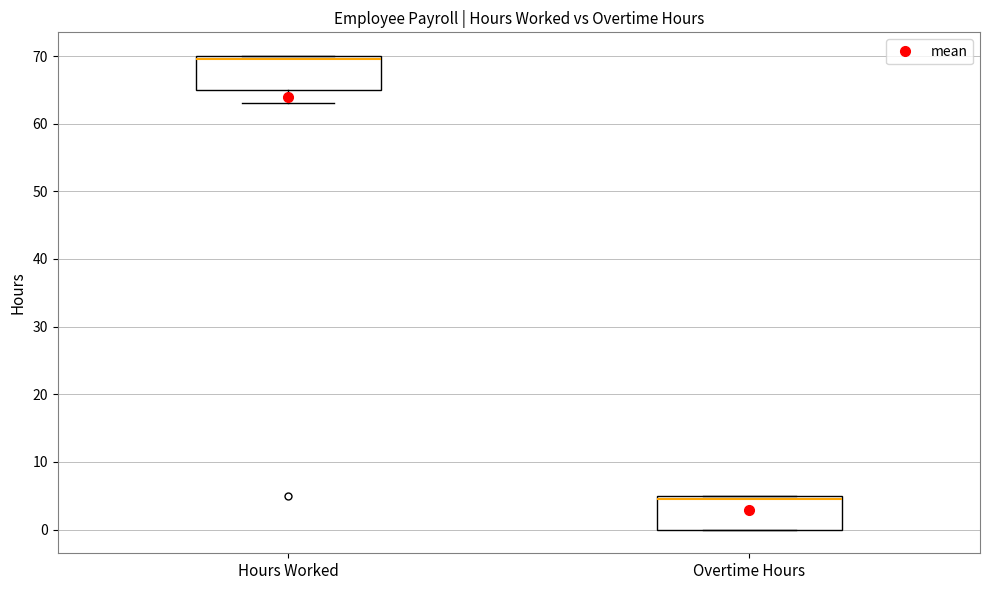

Which box's median line is the lowest?

Overtime Hours